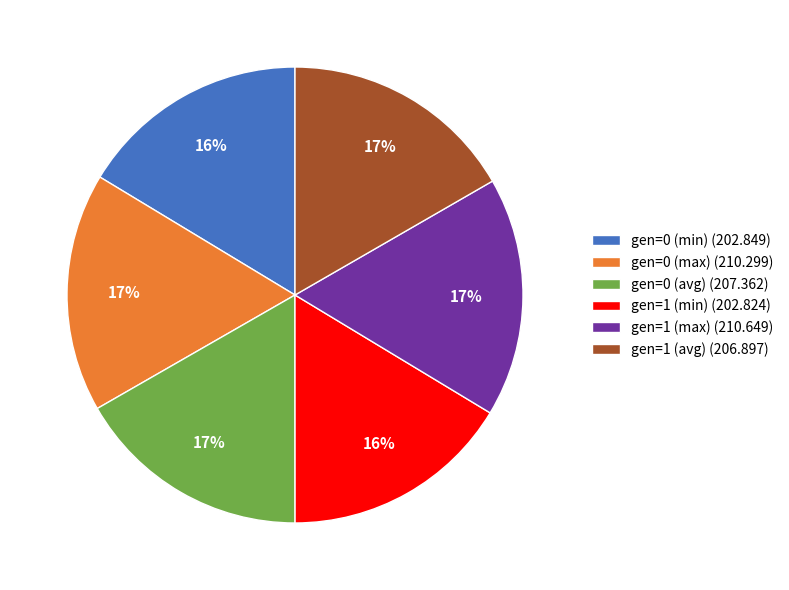

Is it true that gen=1 (max) (210.649) is 17% of the pie?

True